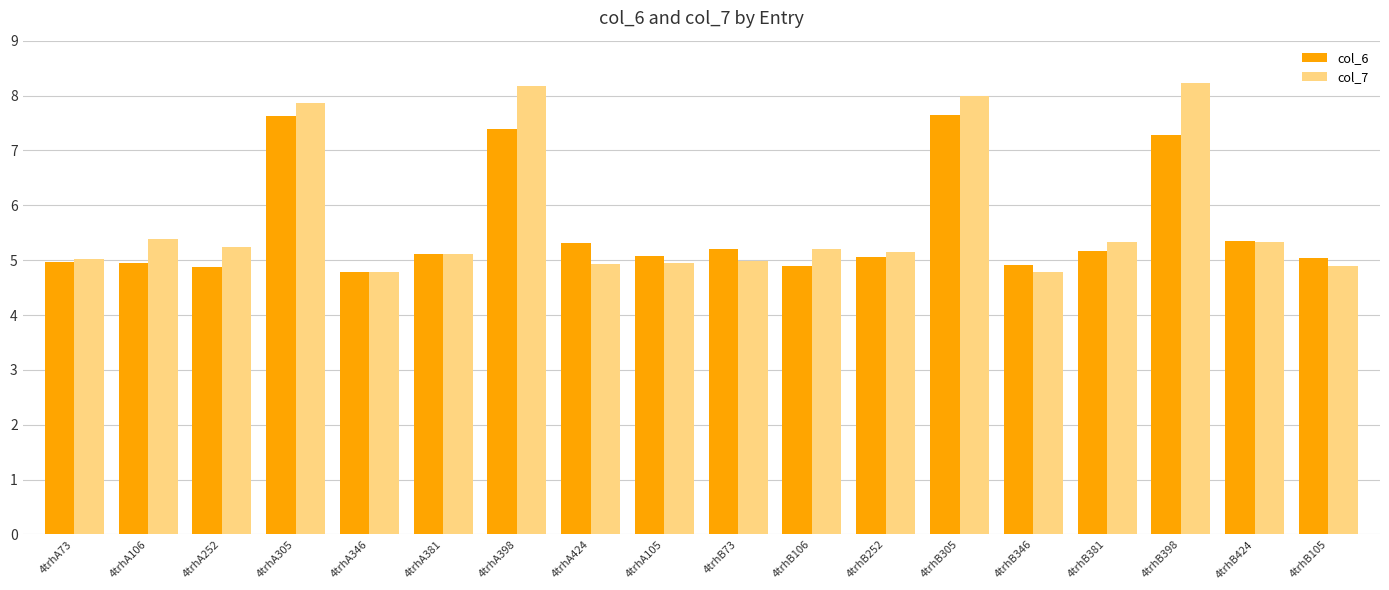

Between 4trhA252 and 4trhB381, which series saw the biggest shift?

col_6